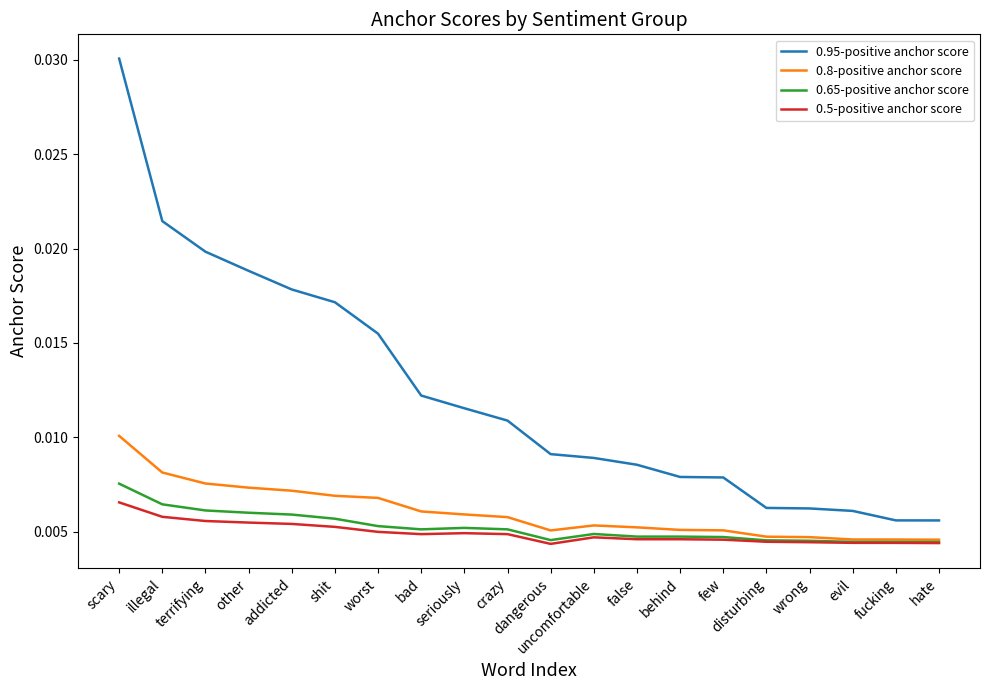

True or false: 0.95-positive anchor score and 0.65-positive anchor score cross at least once.

False